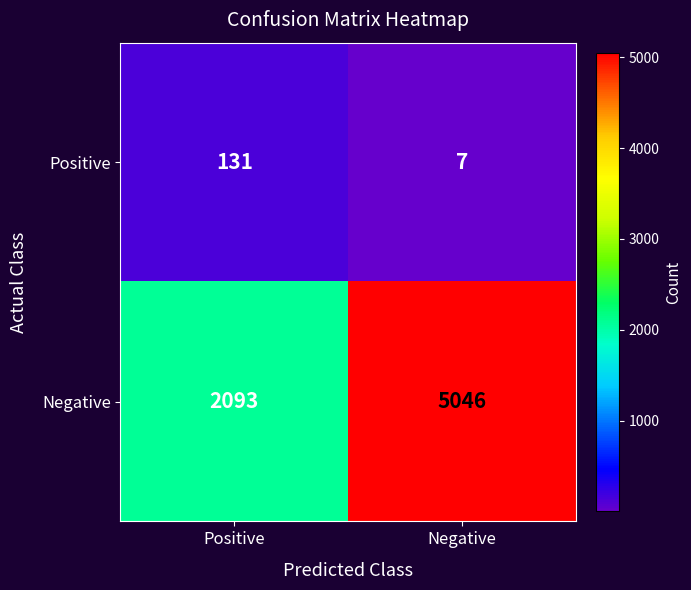

The Positive series shows 7 at Negative. True or false?

True